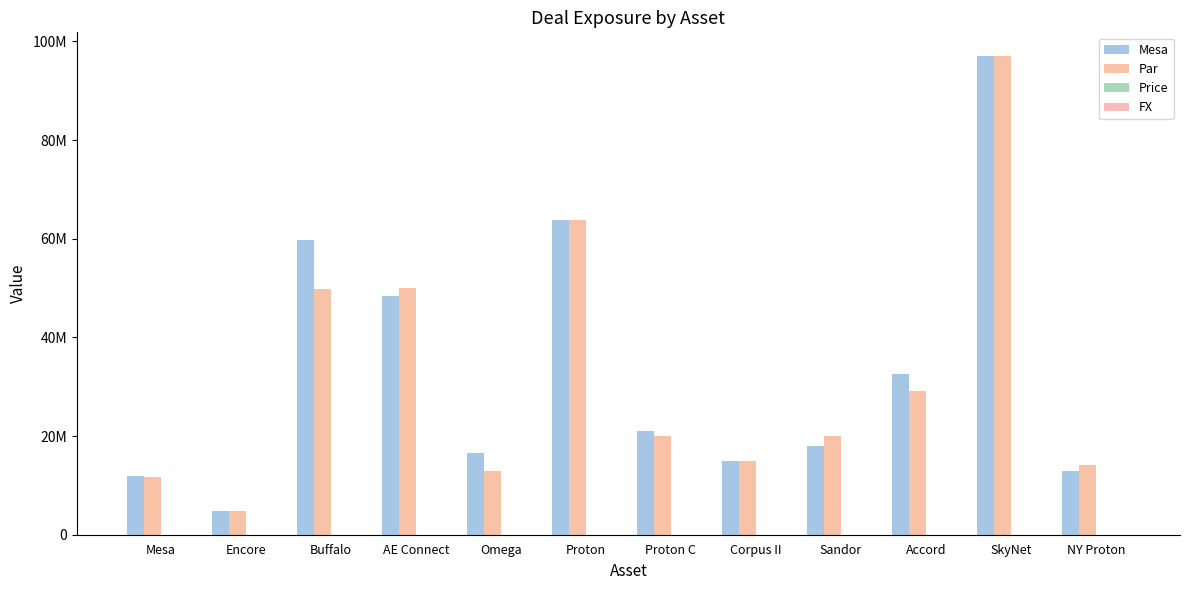

Are the bars grouped side by side (vs. stacked)?

Yes